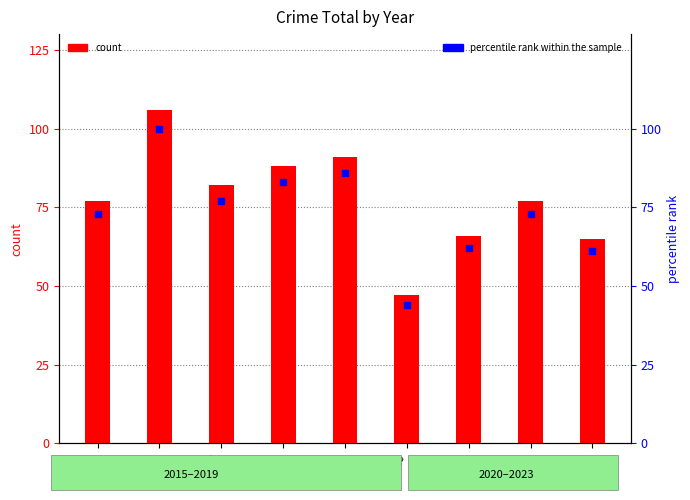

Which series has the largest total across all categories?

count